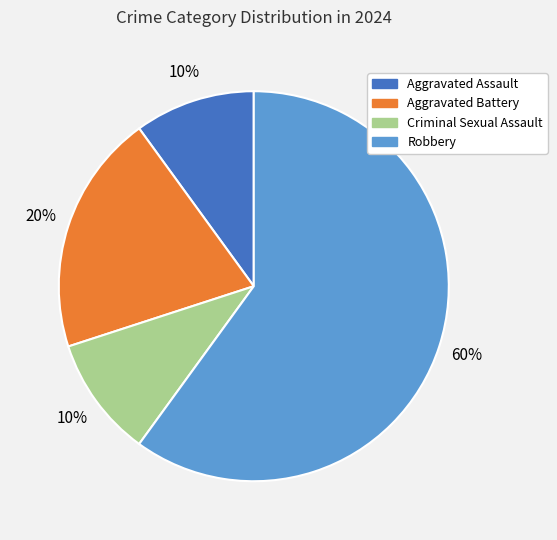

Is there any slice that represents more than half of the pie?

Yes